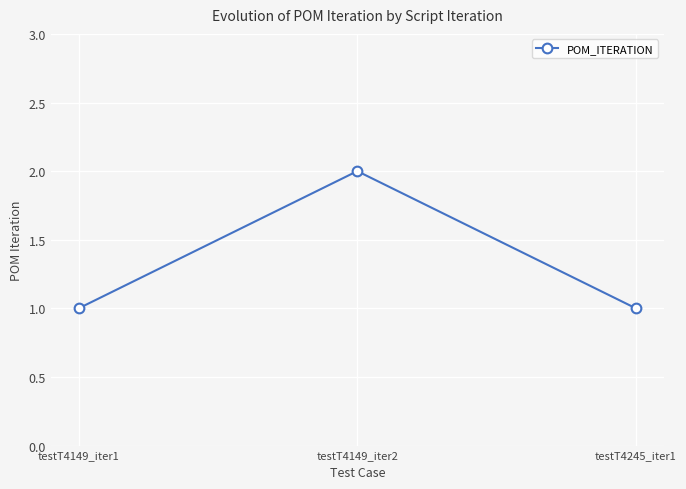

The value at testT4149_iter2 is 4. True or false?

False